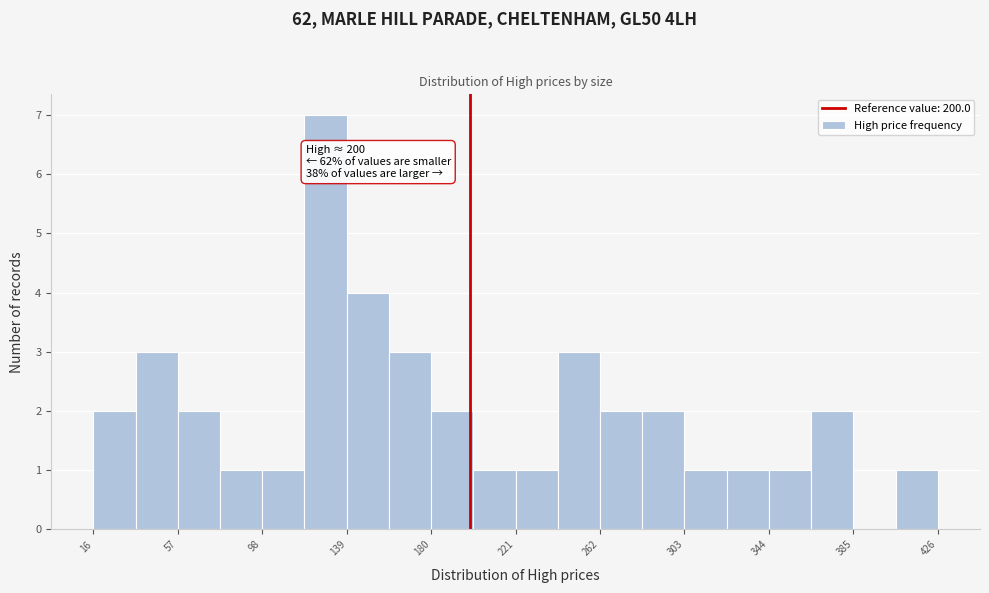

Over which range of the x-axis is the bar tallest?

120 to 140